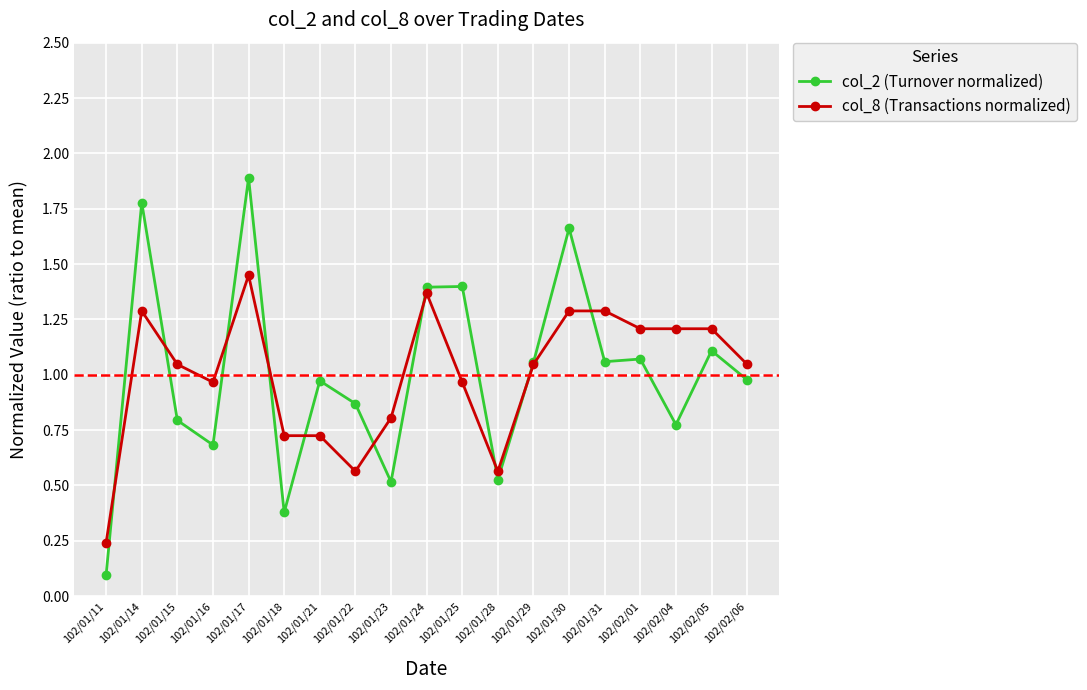

Is the value of col_2 (Turnover normalized) at 102/01/30 greater than the value of col_8 (Transactions normalized) at 102/01/18?

Yes